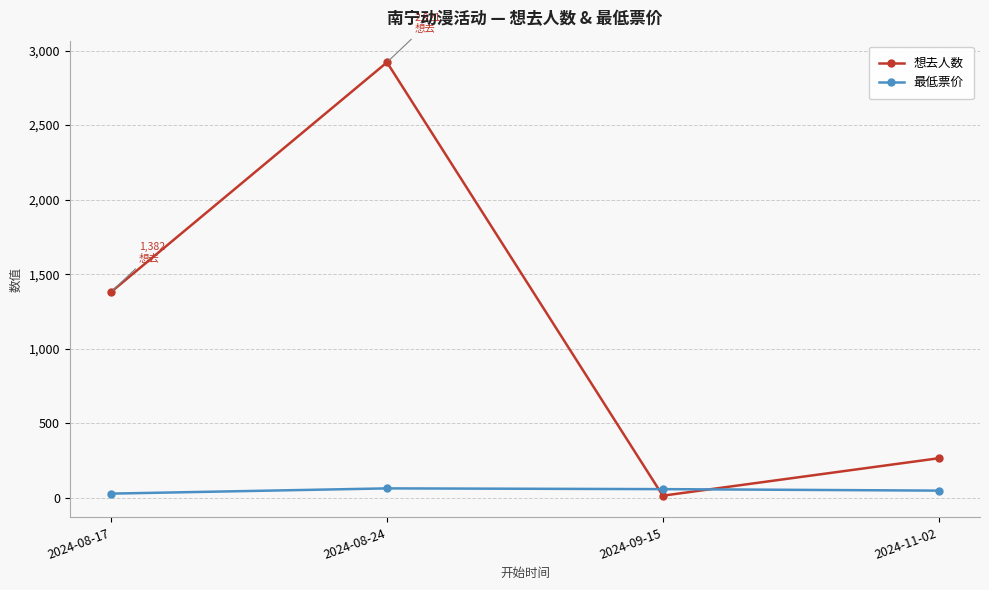

What is the total value across all series at 2024-09-15?

76.0